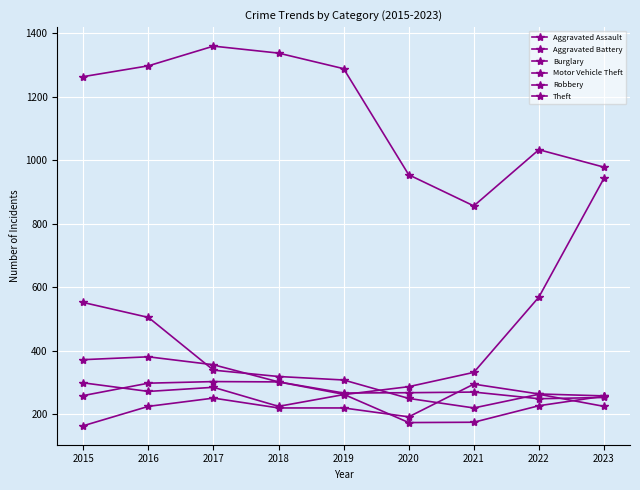

Does the chart have visible grid lines?

Yes